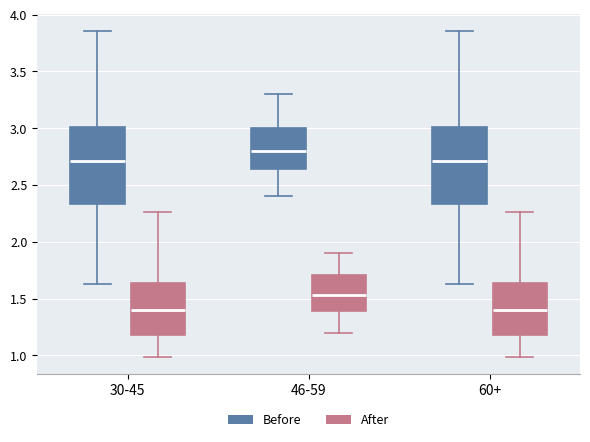

Reading left to right, read every box against the y-axis: the position of its median line, the range the box covers, and the ends of its whiskers. The values are not printed on the chart, so give them approximately, as read against the axis.

30-45 (Before): median 2.70, box 2.35 to 3.00, whiskers 1.65 to 3.85
30-45 (After): median 1.40, box 1.20 to 1.65, whiskers 1.00 to 2.25
46-59 (Before): median 2.80, box 2.65 to 3.00, whiskers 2.40 to 3.30
46-59 (After): median 1.55, box 1.40 to 1.70, whiskers 1.20 to 1.90
60+ (Before): median 2.70, box 2.35 to 3.00, whiskers 1.65 to 3.85
60+ (After): median 1.40, box 1.20 to 1.65, whiskers 1.00 to 2.25